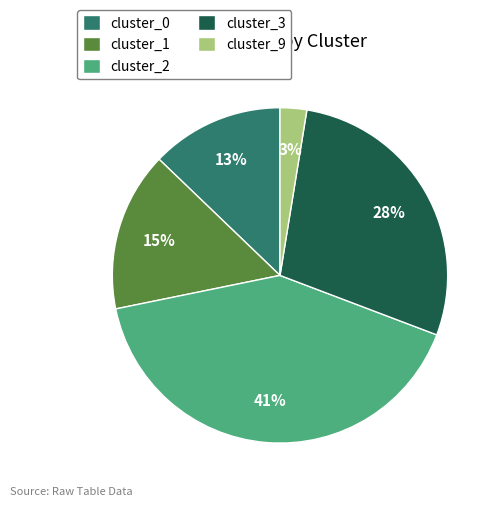

True or false: cluster_1 accounts for 7% of the total.

False